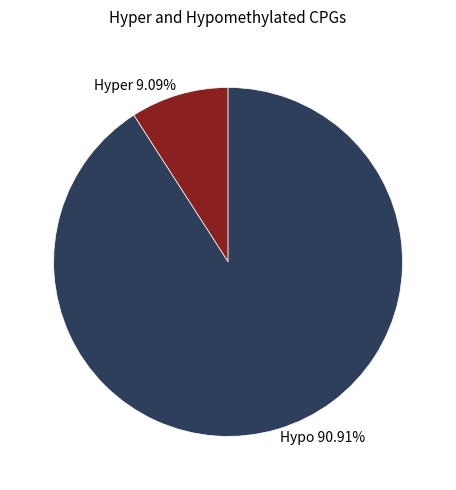

Which category has the smallest portion of the pie?

Hyper 9.09%